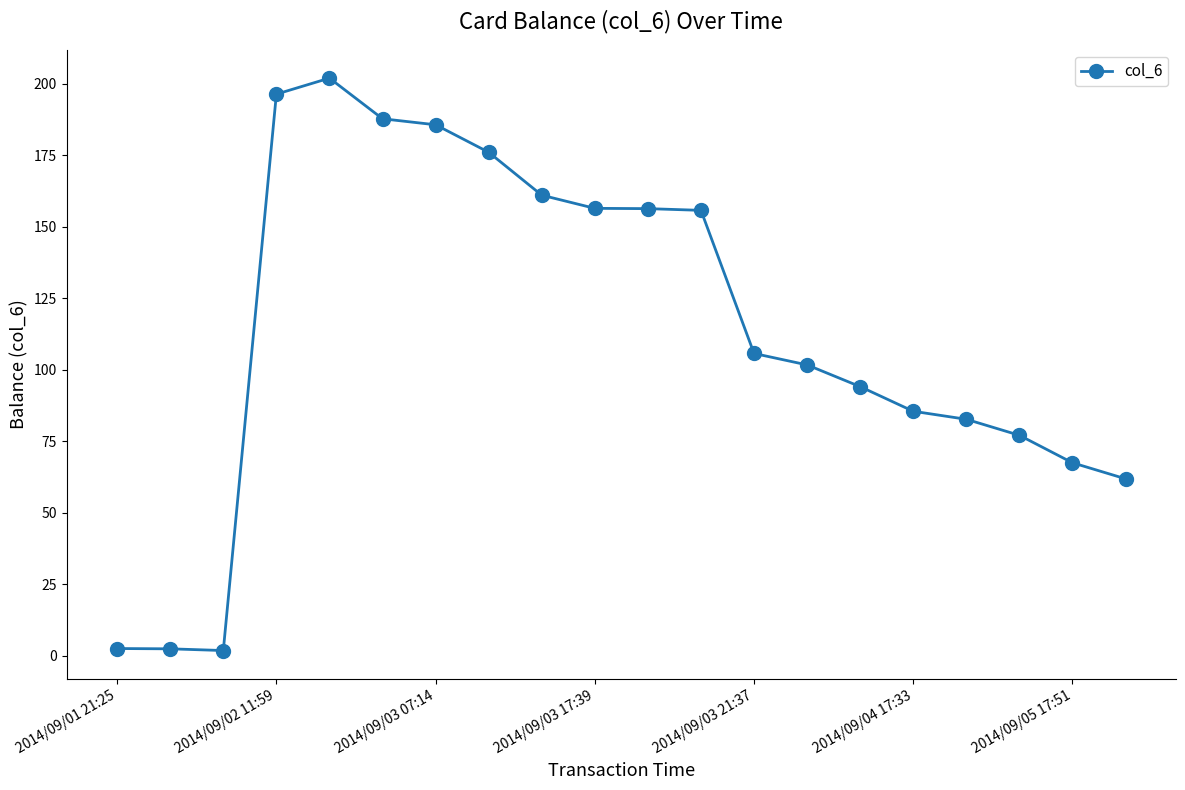

What is the difference between the maximum and minimum values?

200.0